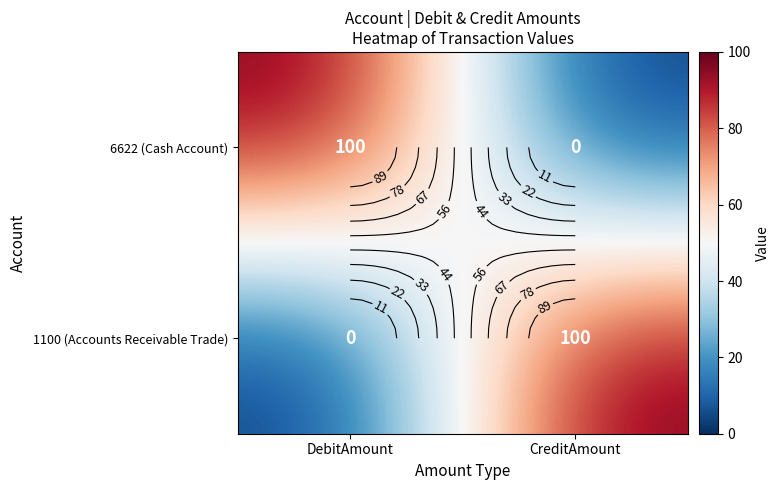

Read the 1100 (Accounts Receivable Trade) value at CreditAmount.

100